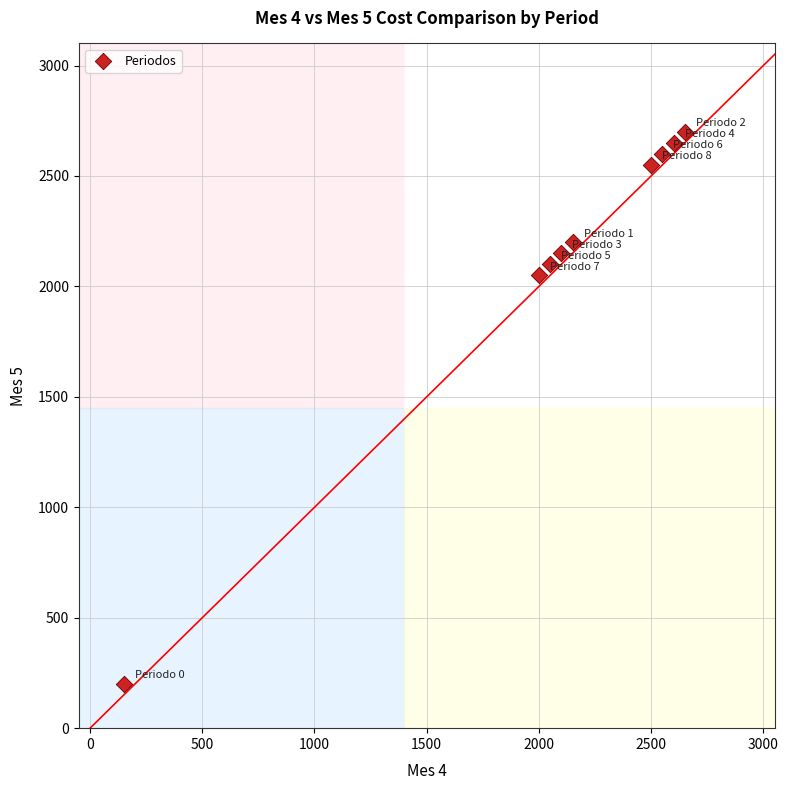

What is the average X value?

2083